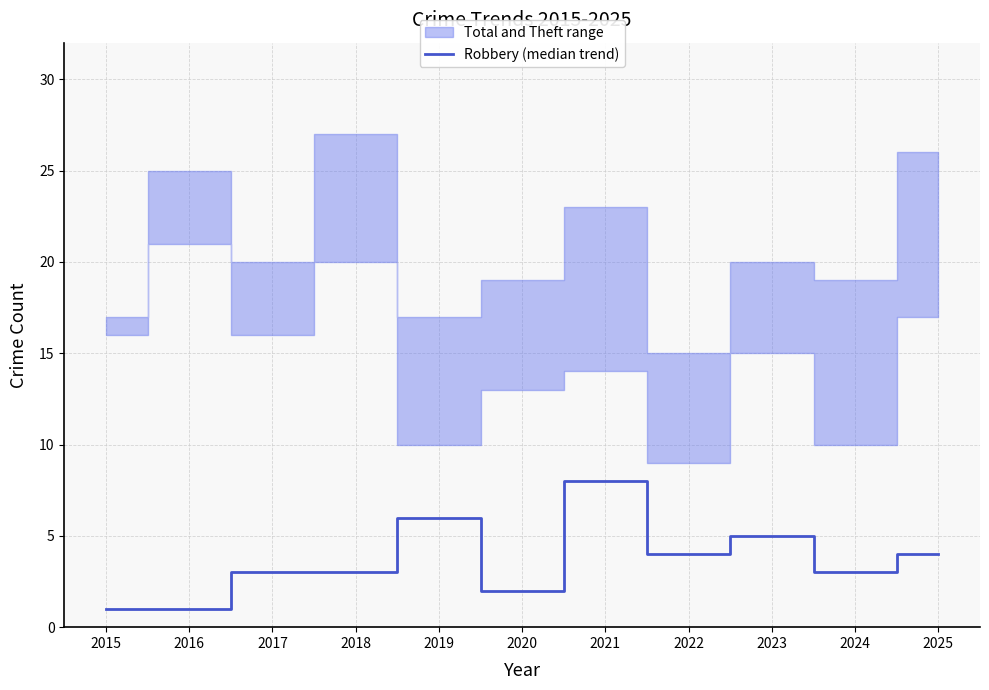

At which label is the value closest to 4?

2022